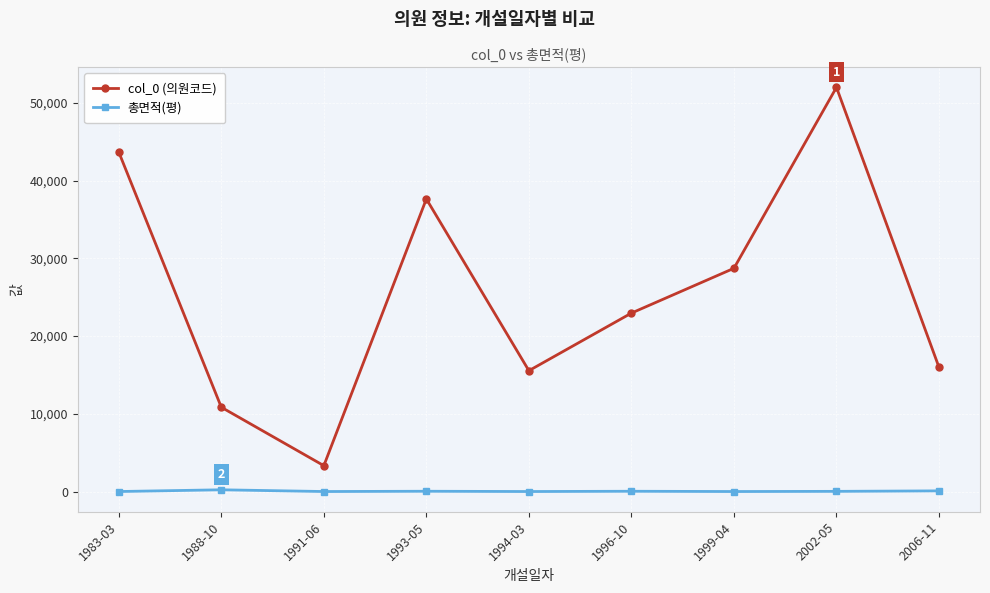

Does the chart have visible grid lines?

Yes